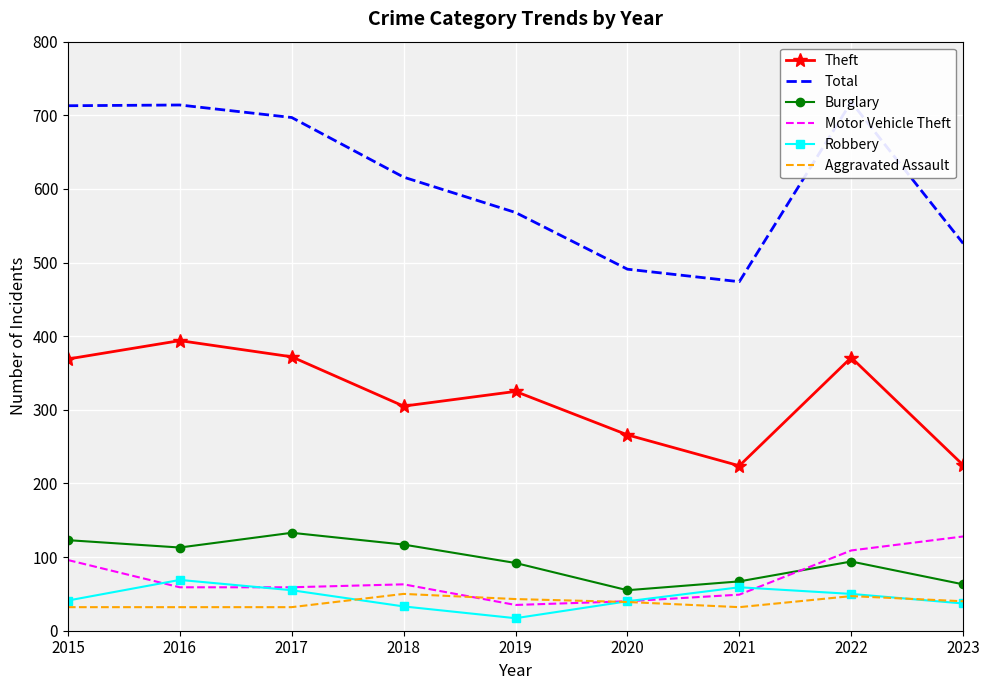

Reading left to right, extract all data points from this chart.

Theft: 369	394	372	305	325	266	224	371	225
Total: 713	714	697	616	568	491	474	718	526
Burglary: 123	113	133	117	92	55	67	94	63
Motor Vehicle Theft: 96	59	59	63	35	40	49	109	128
Robbery: 41	69	55	33	17	40	59	50	37
Aggravated Assault: 32	32	32	50	43	39	32	47	40